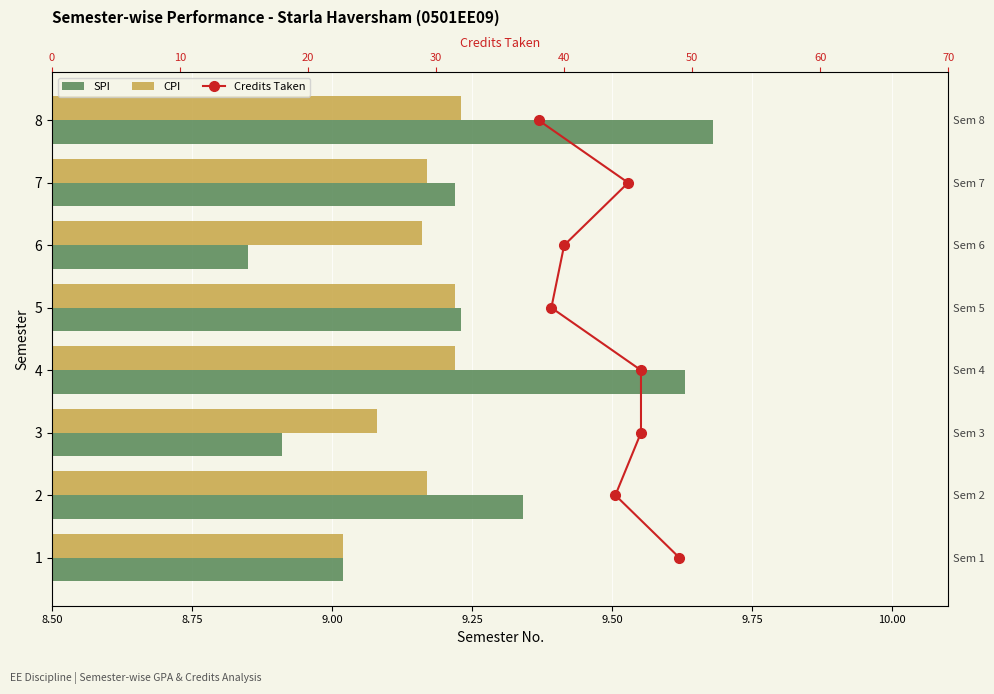

True or false: SPI has a value of 5.7 at 1.

False